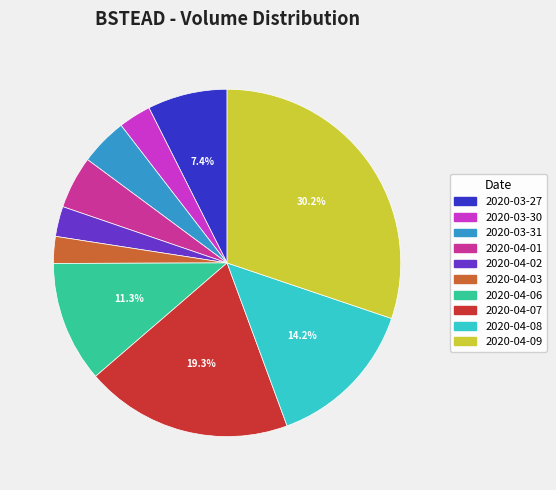

What percentage is the 2020-03-31 slice, to the nearest percent?

4%